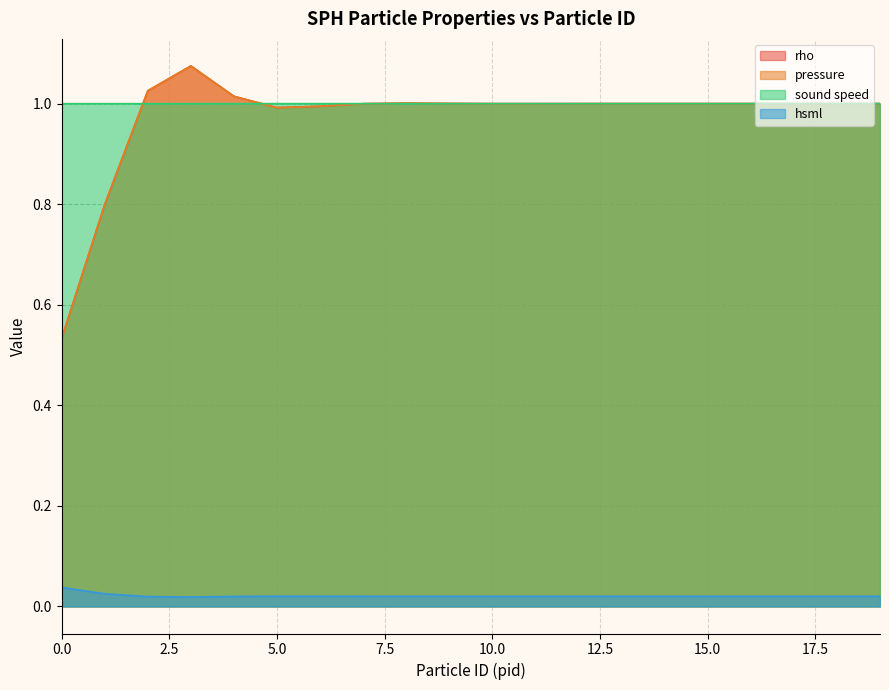

True or false: pressure and rho intersect in this chart.

True